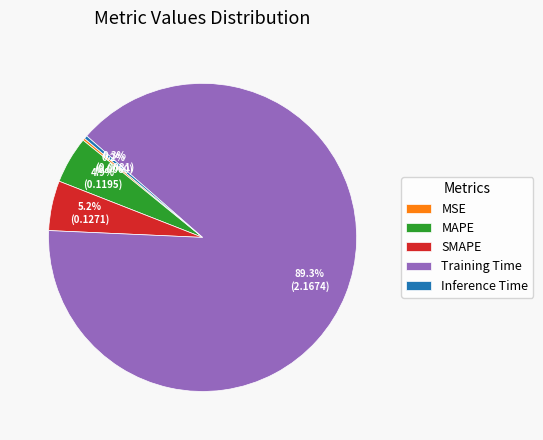

To the nearest percent, what is the combined percentage of MAPE and SMAPE?

10%